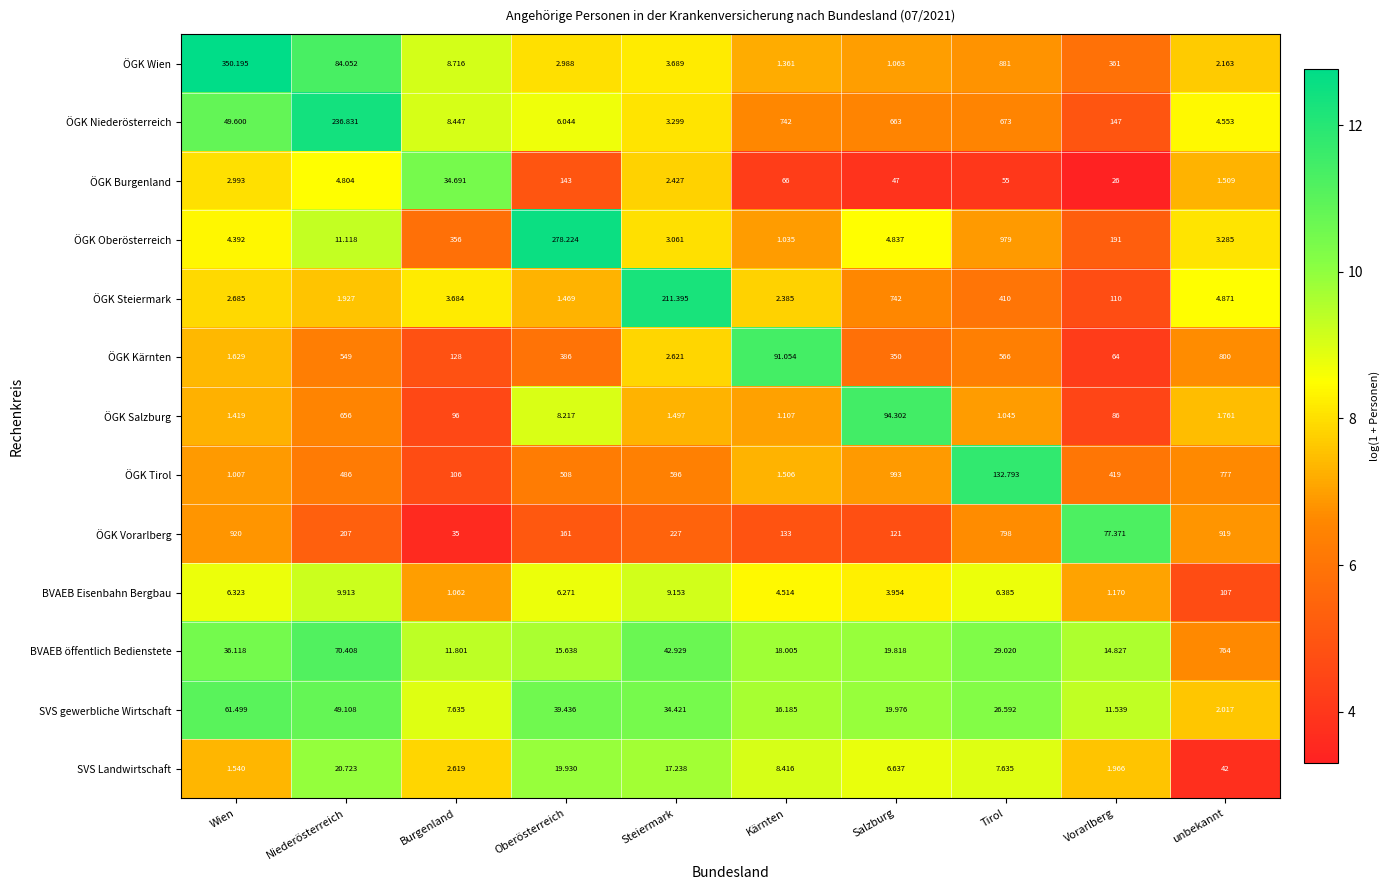

Which category has the highest value across all series?

Salzburg